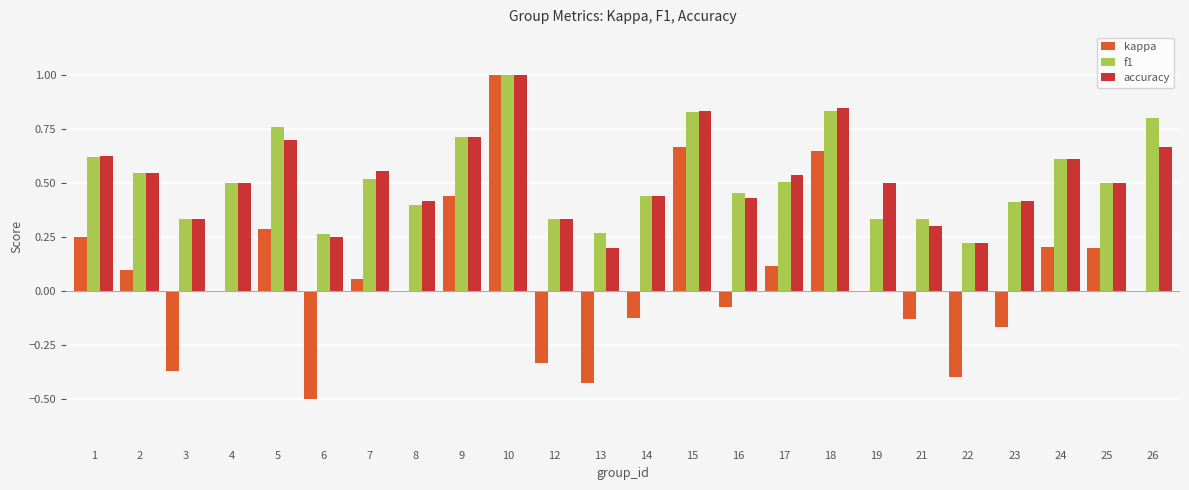

What is the sum of all kappa values?

1.4